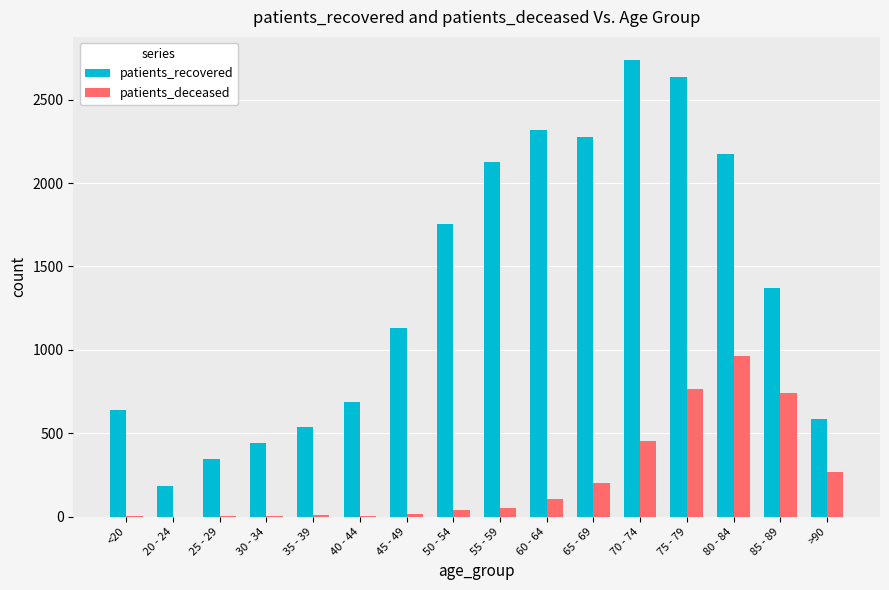

Which series changed the most between 25 - 29 and 50 - 54?

patients_recovered